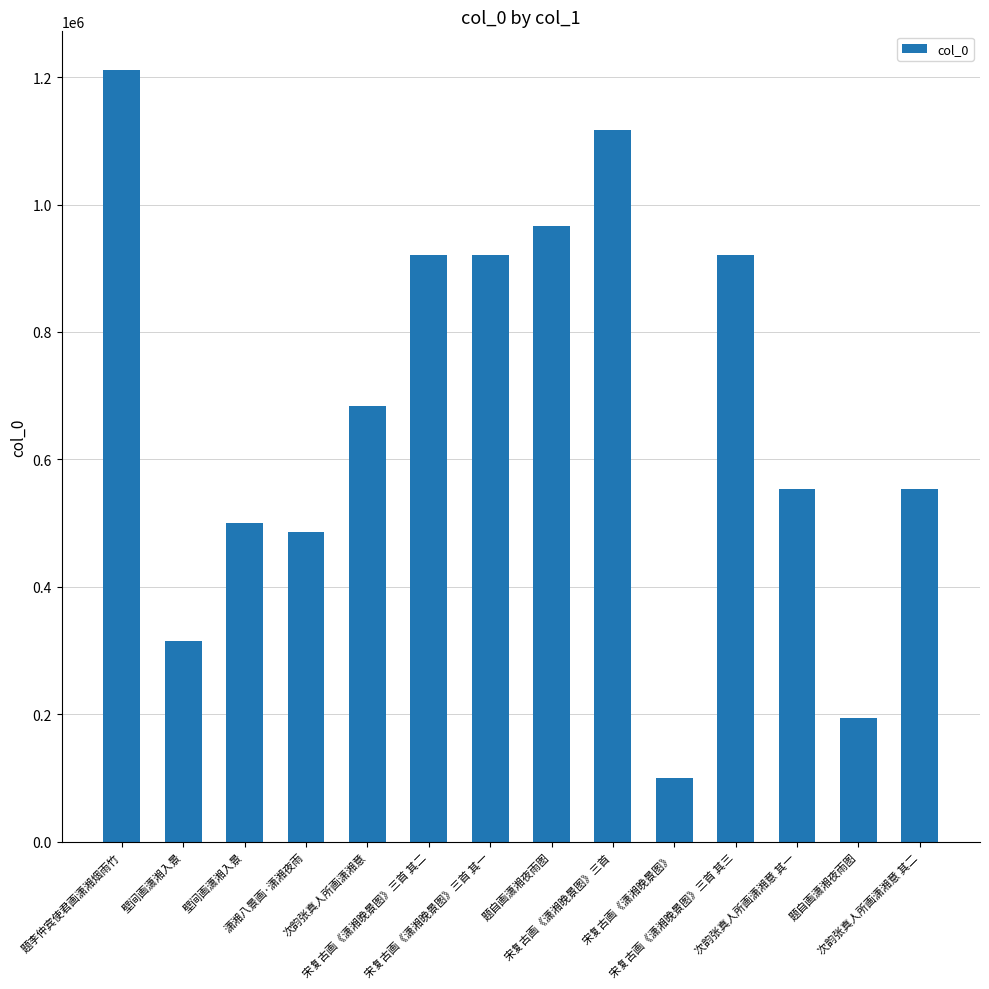

How many values are below 684674?

7